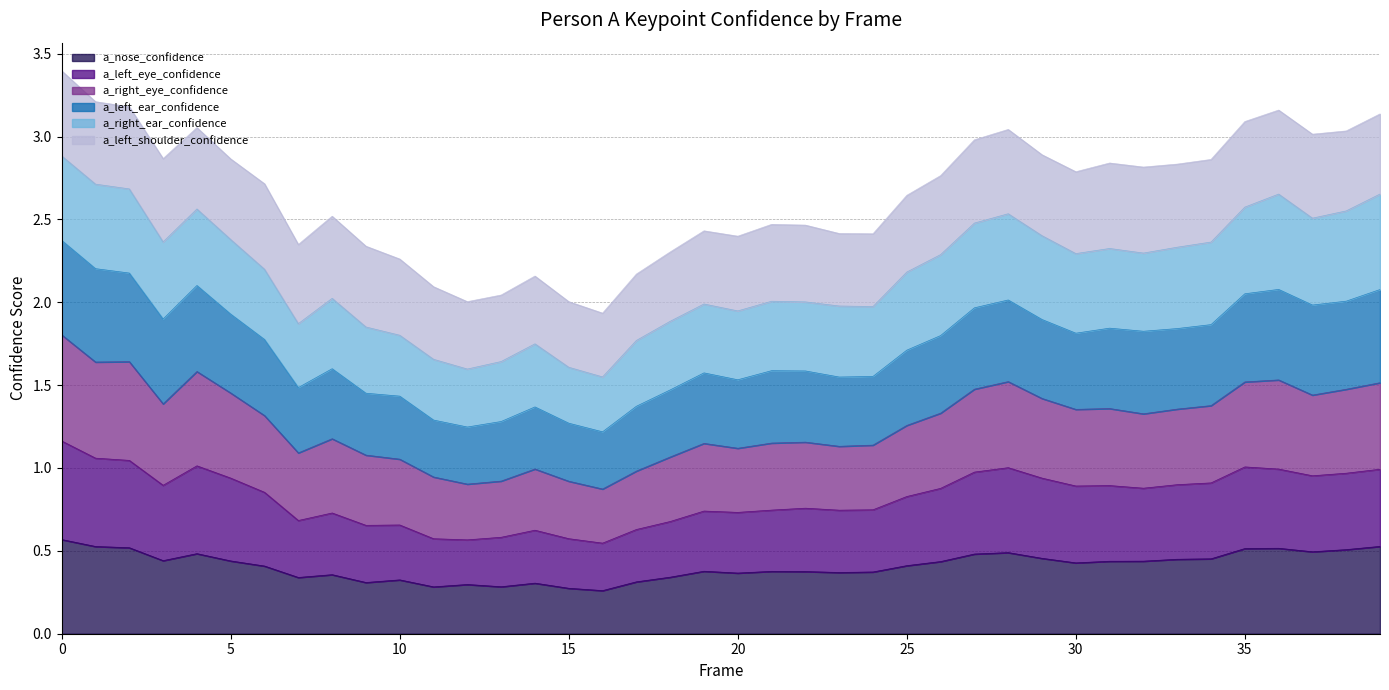

Does the chart have visible grid lines?

Yes